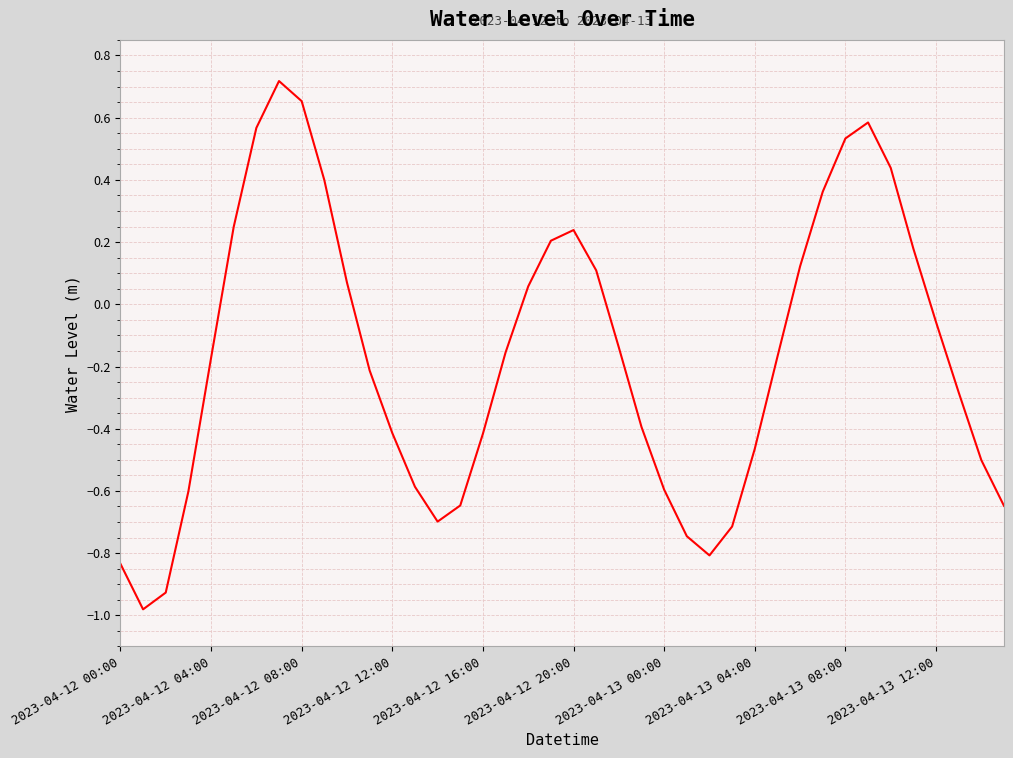

What is the difference between the maximum and minimum values?

1.7